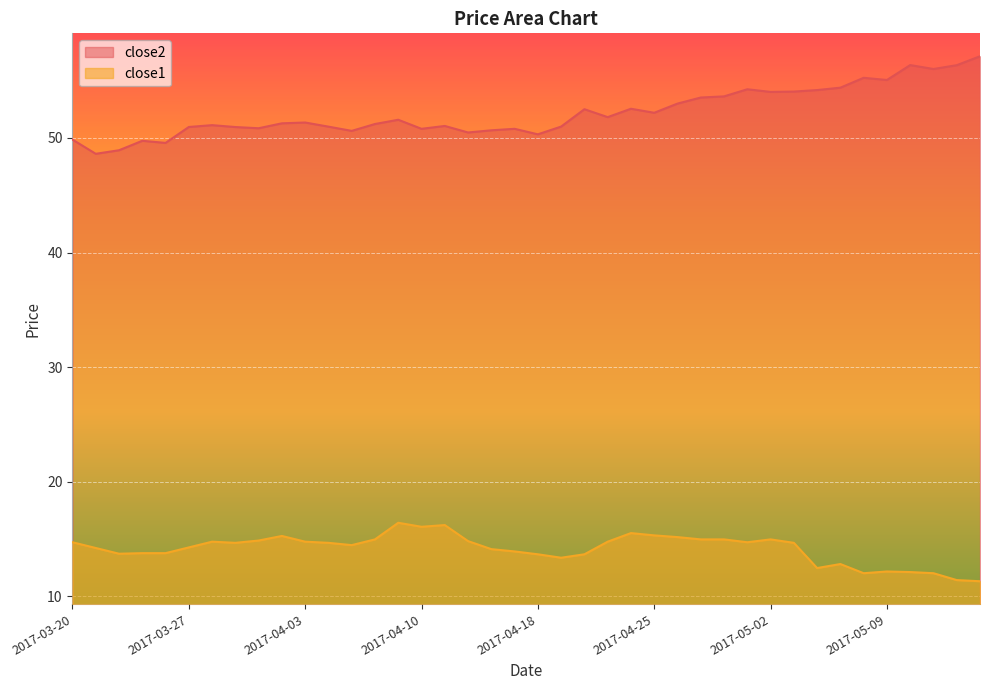

Where is the first local maximum for close1?

2017-03-28